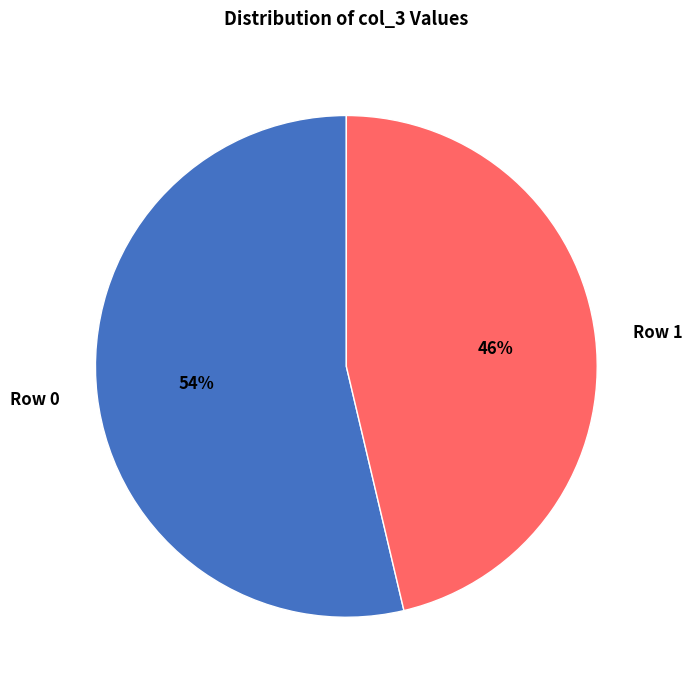

Is it true that Row 1 is 46% of the pie?

True